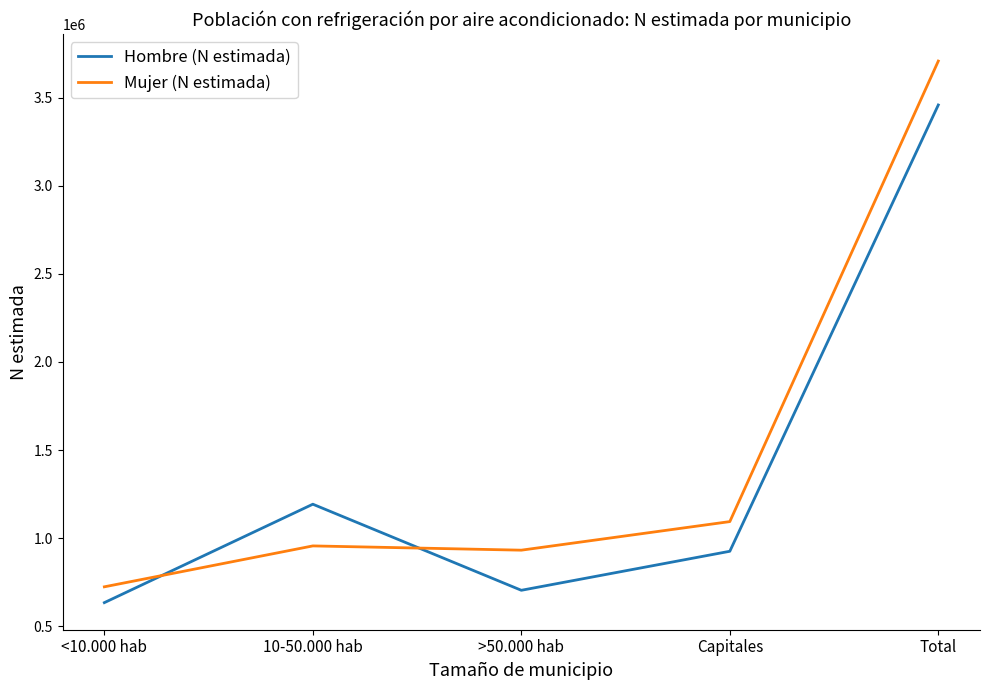

What are all the series names shown in the legend?

Hombre (N estimada), Mujer (N estimada)